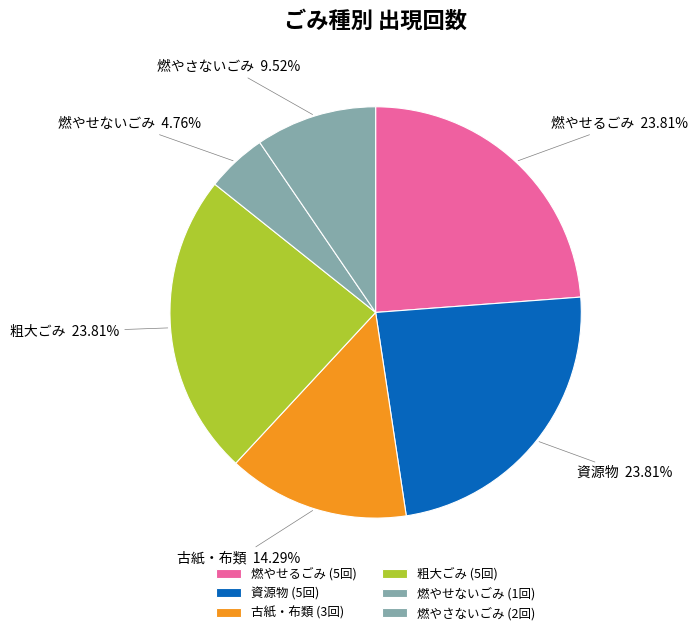

To the nearest percent, what portion does 資源物 represent?

24%